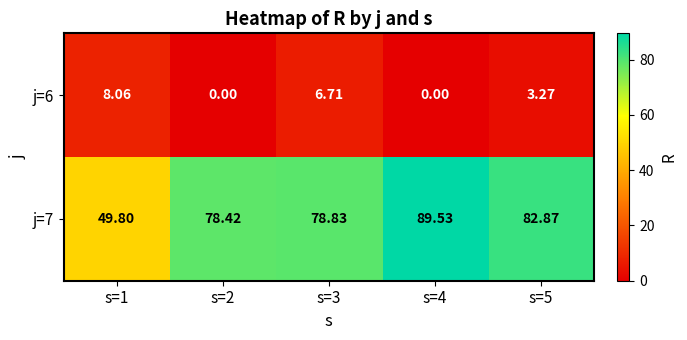

Is the value of j=7 at s=5 greater than the value of j=6 at s=4?

Yes